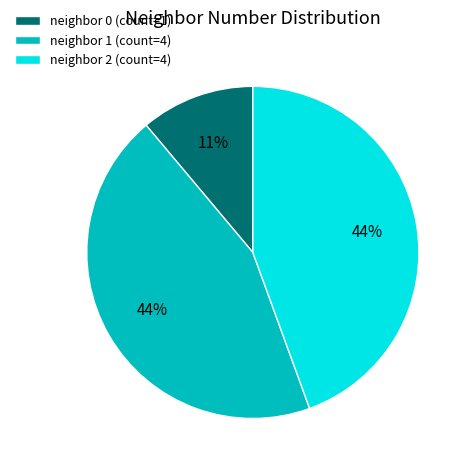

What is the smallest slice in the pie chart?

neighbor 0 (count=1)